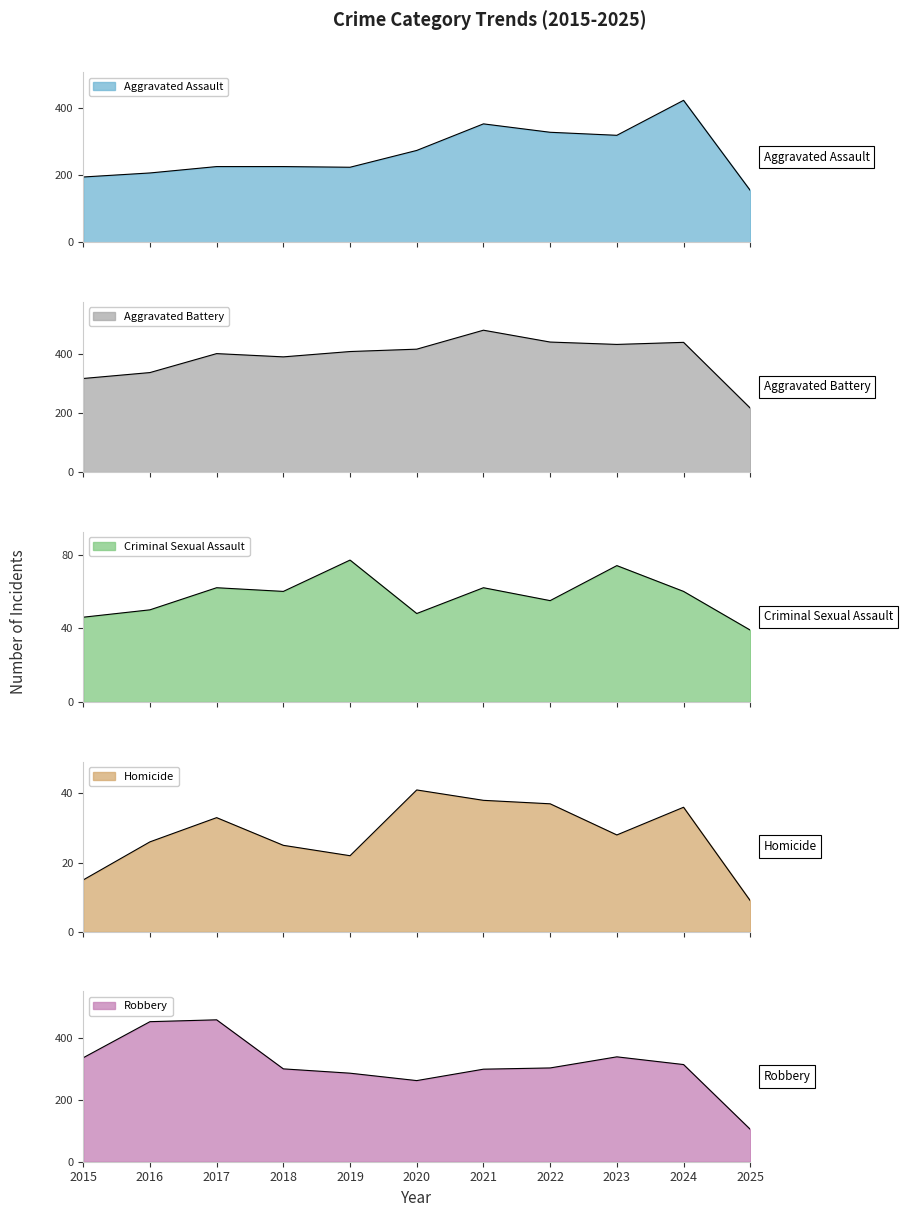

At 2020, list the series in order from smallest to largest.

Homicide, Criminal Sexual Assault, Robbery, Aggravated Assault, Aggravated Battery